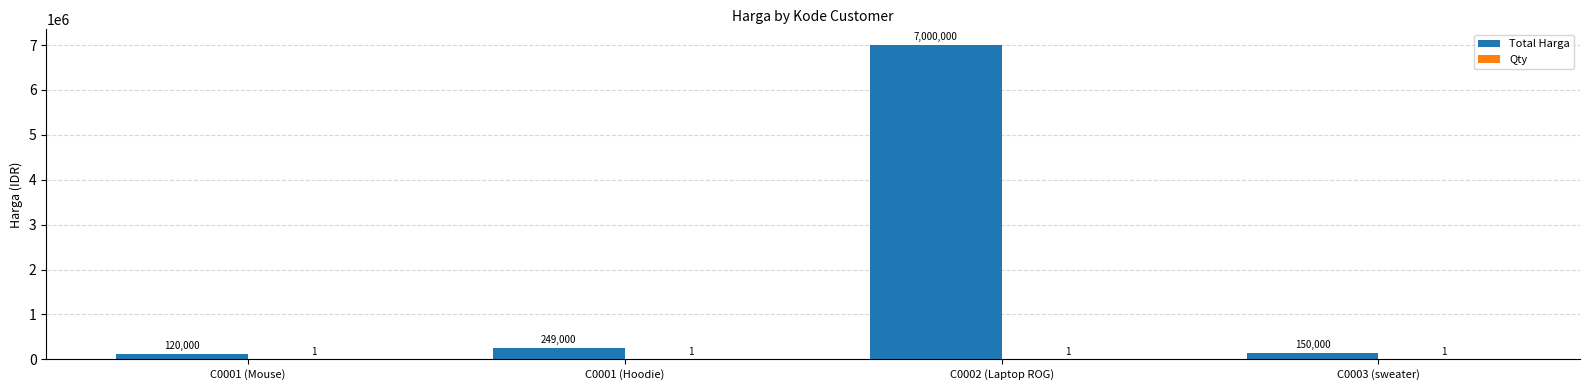

What is the sum of all Total Harga values?

7519000